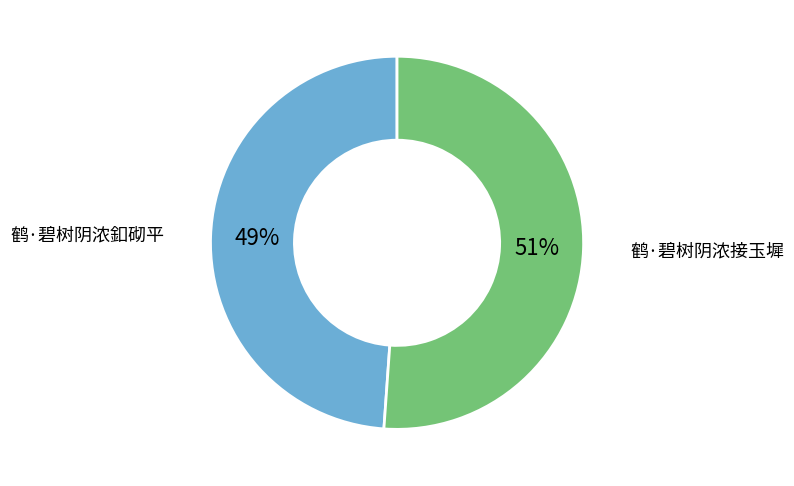

To the nearest percent, what is the combined percentage of 鹤·碧树阴浓釦砌平 and 鹤·碧树阴浓接玉墀?

100%